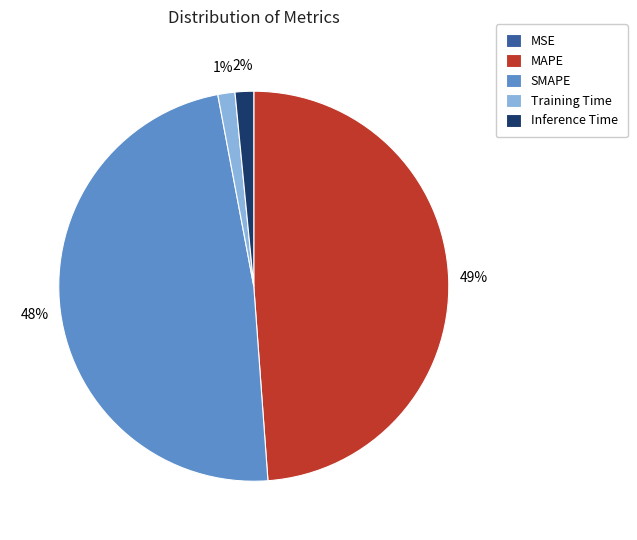

Is there any slice that represents more than half of the pie?

No